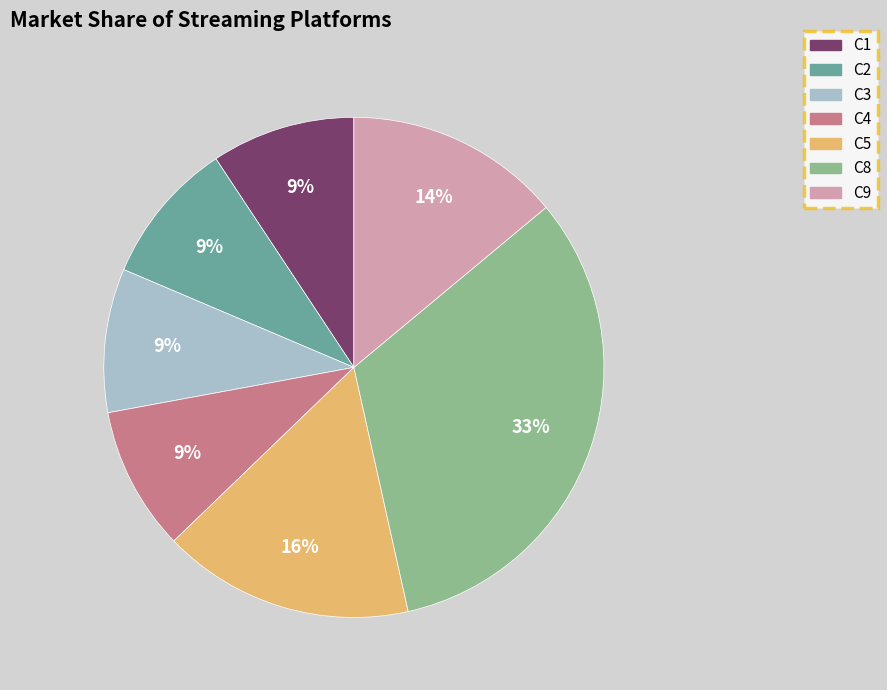

Is it true that C5 is 28% of the pie?

False